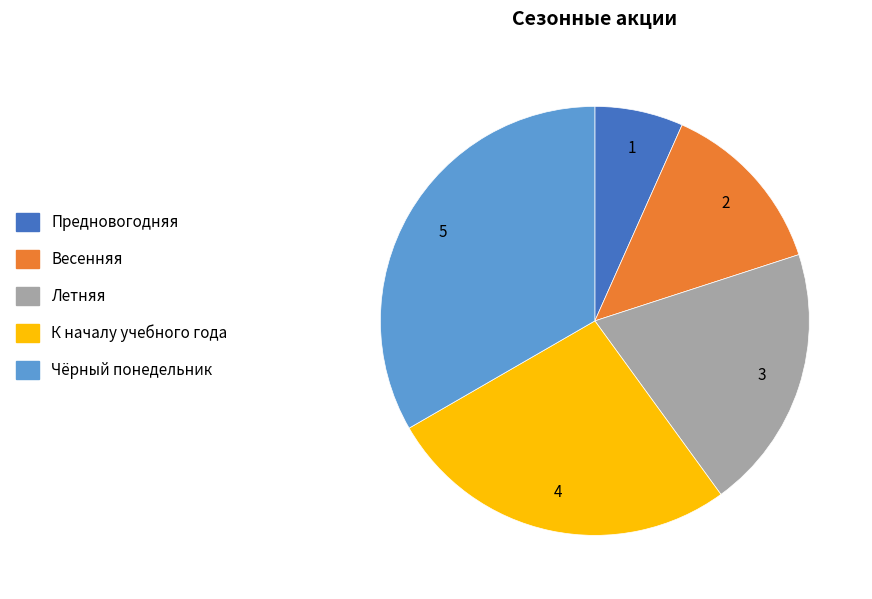

Is the sum of Весенняя and Летняя greater than half?

No